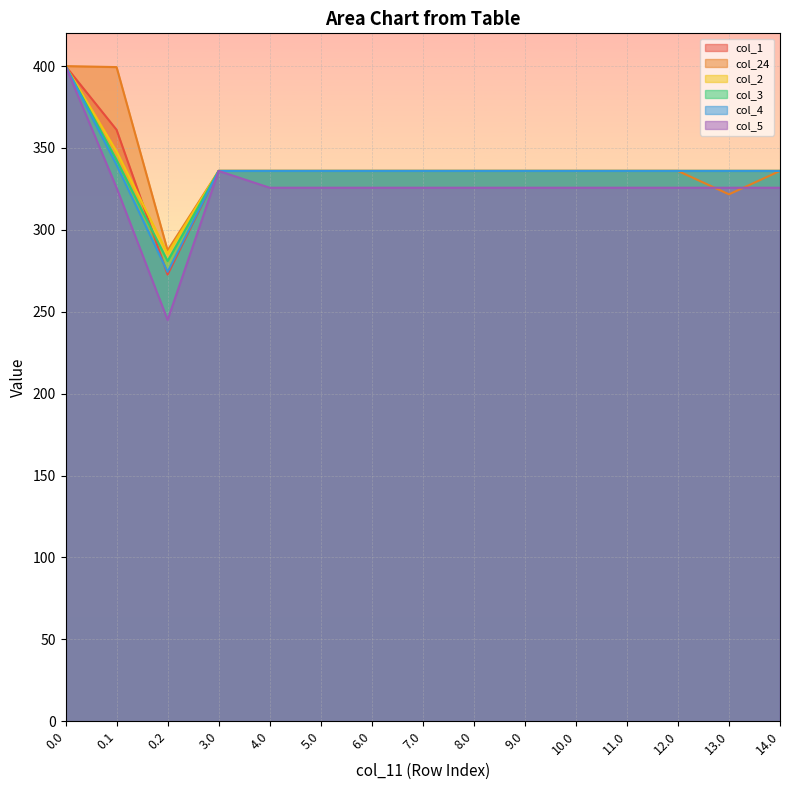

What is the total value across all series at 14.0?

2005.7